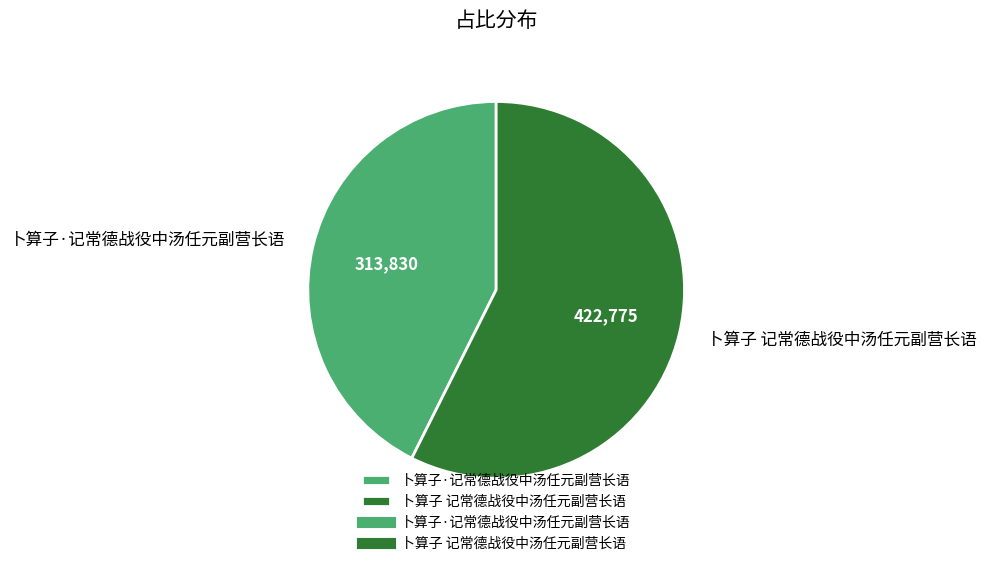

Which has a higher value, 卜算子 记常德战役中汤任元副营长语 or 卜算子·记常德战役中汤任元副营长语?

卜算子 记常德战役中汤任元副营长语